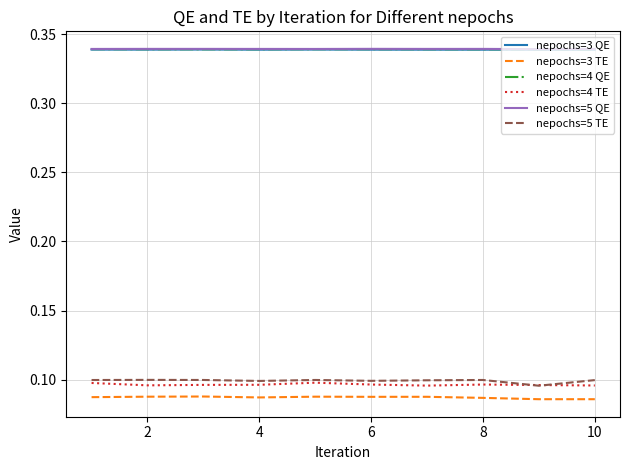

True or false: nepochs=5 TE and nepochs=4 QE cross at least once.

False